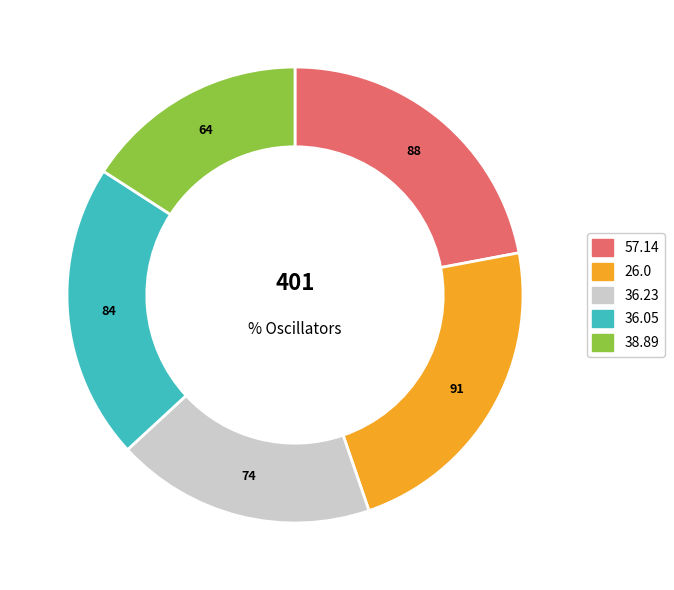

Is there any slice that represents more than half of the pie?

No